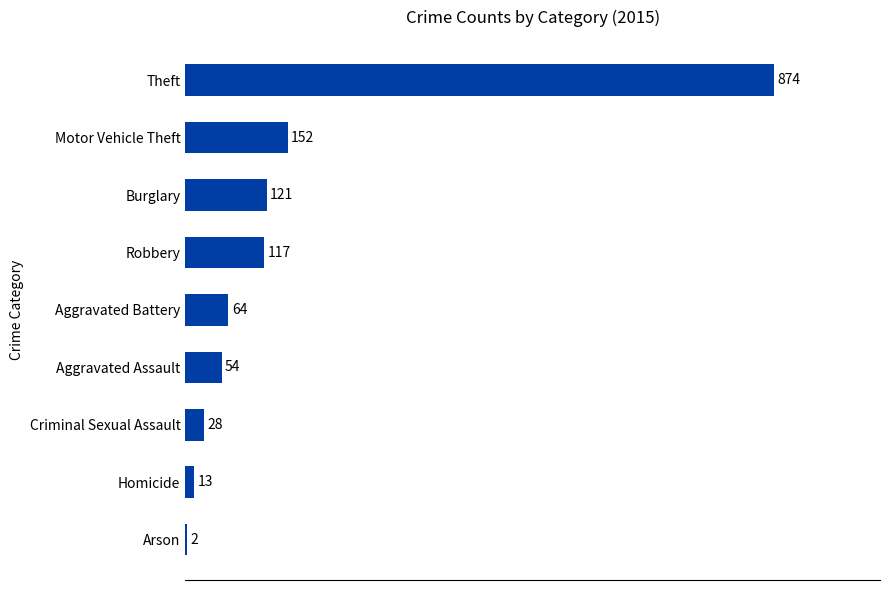

What is the change in value from Aggravated Assault to Motor Vehicle Theft?

+98